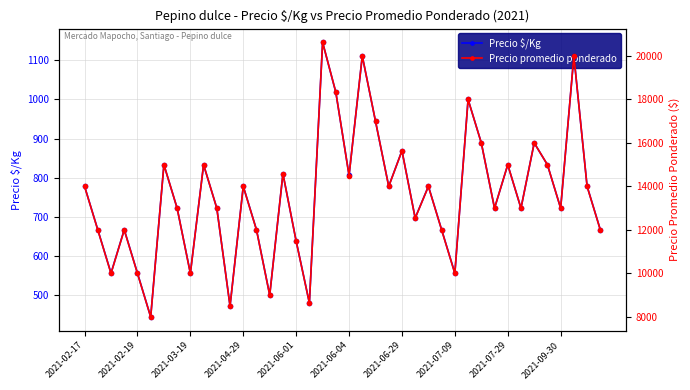

At which category is the sum across all series the highest?

18